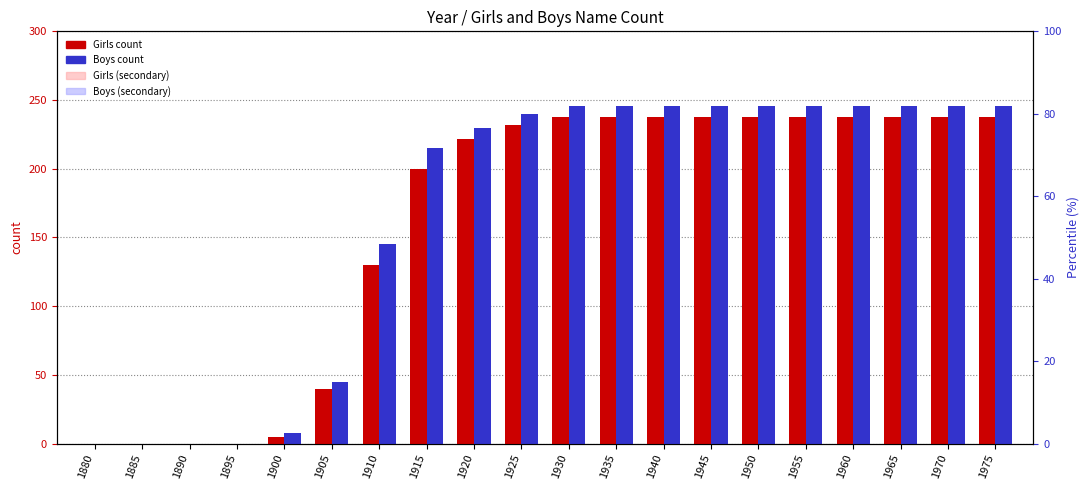

What is the value of the Boys (secondary) bar at the 9th from the left?

126.5